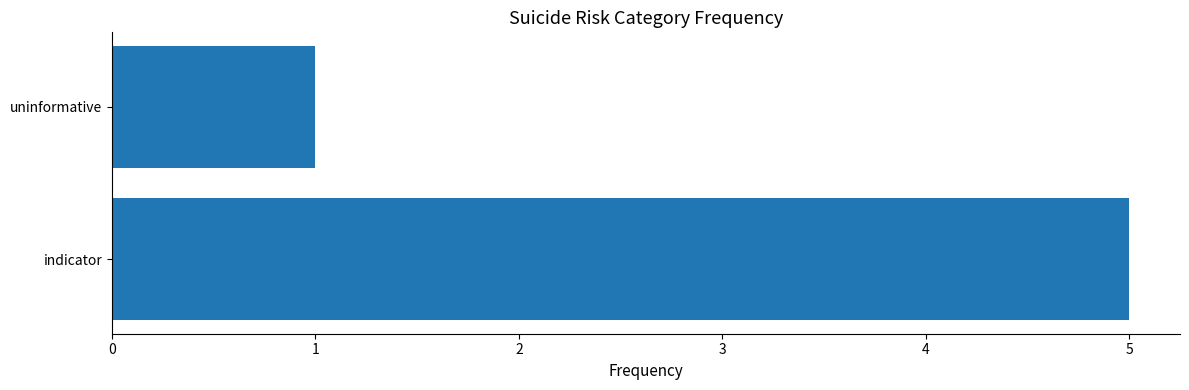

Rank the categories by value from lowest to highest.

uninformative, indicator